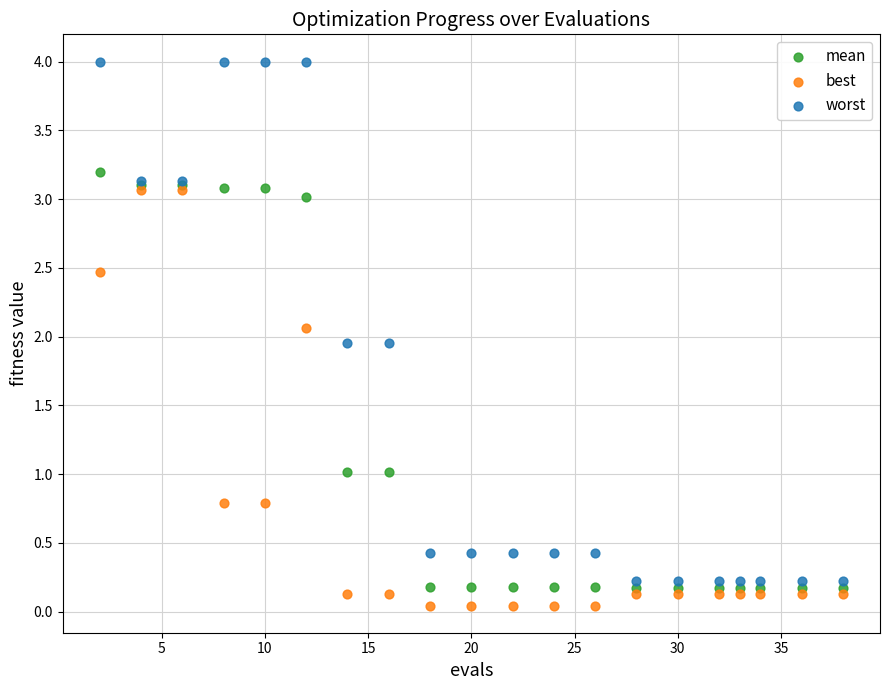

What are all the series names shown in the legend?

mean, best, worst